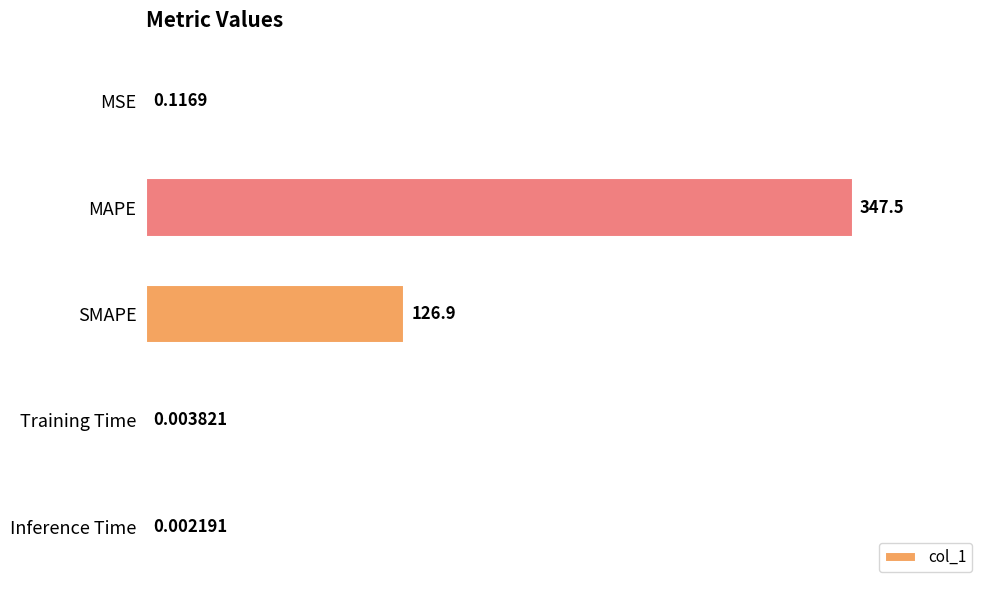

What is the change in value from MSE to SMAPE?

+126.8